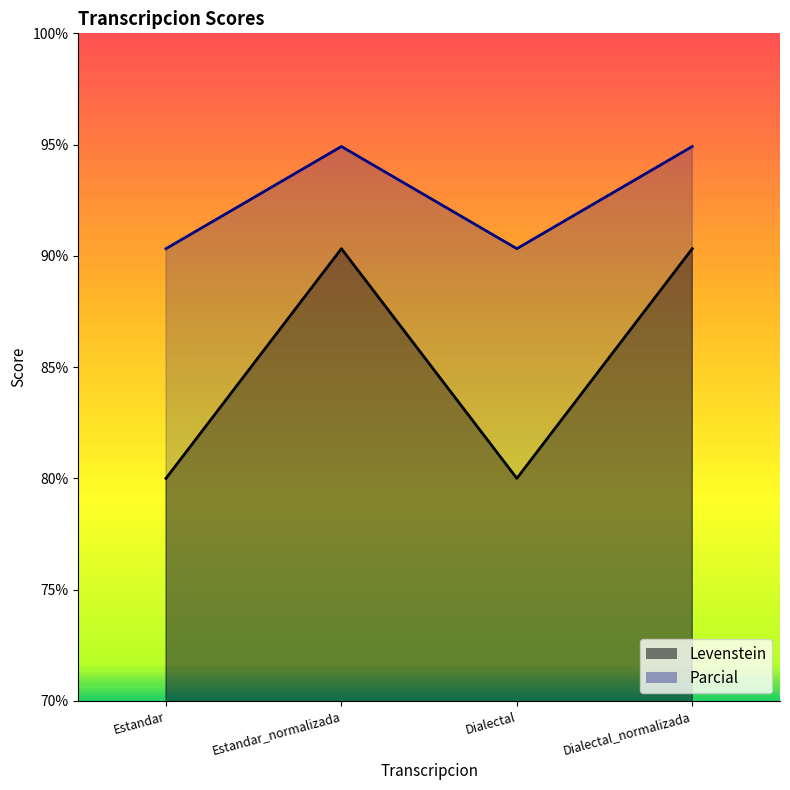

At which category is the sum across all series the highest?

Estandar_normalizada